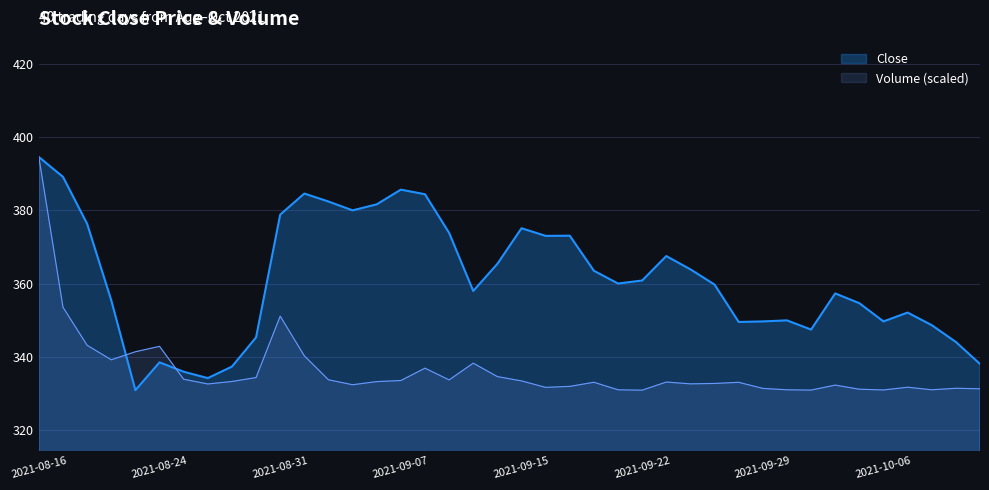

What is the difference between the maximum and second lowest values in the Close series?

60.5